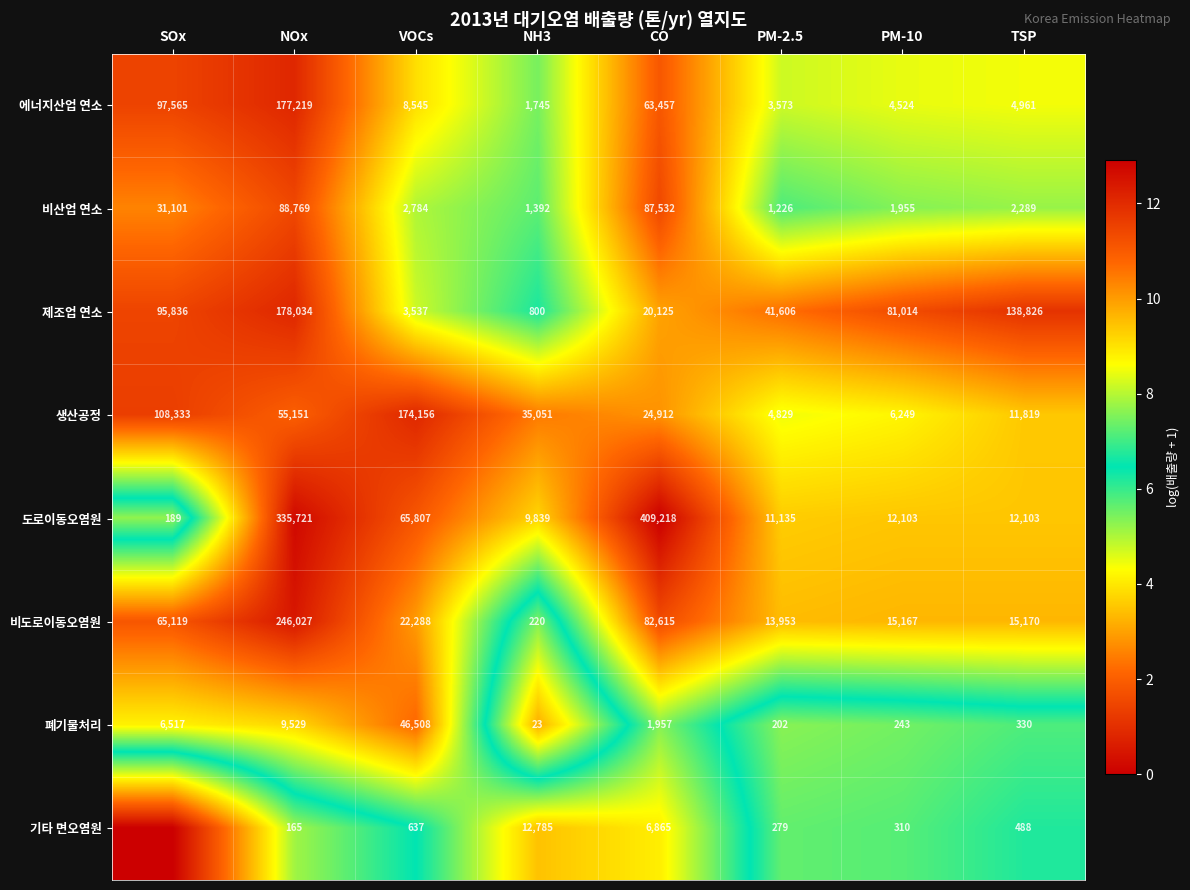

True or false: 제조업 연소 has a value of 6.6 at TSP.

False